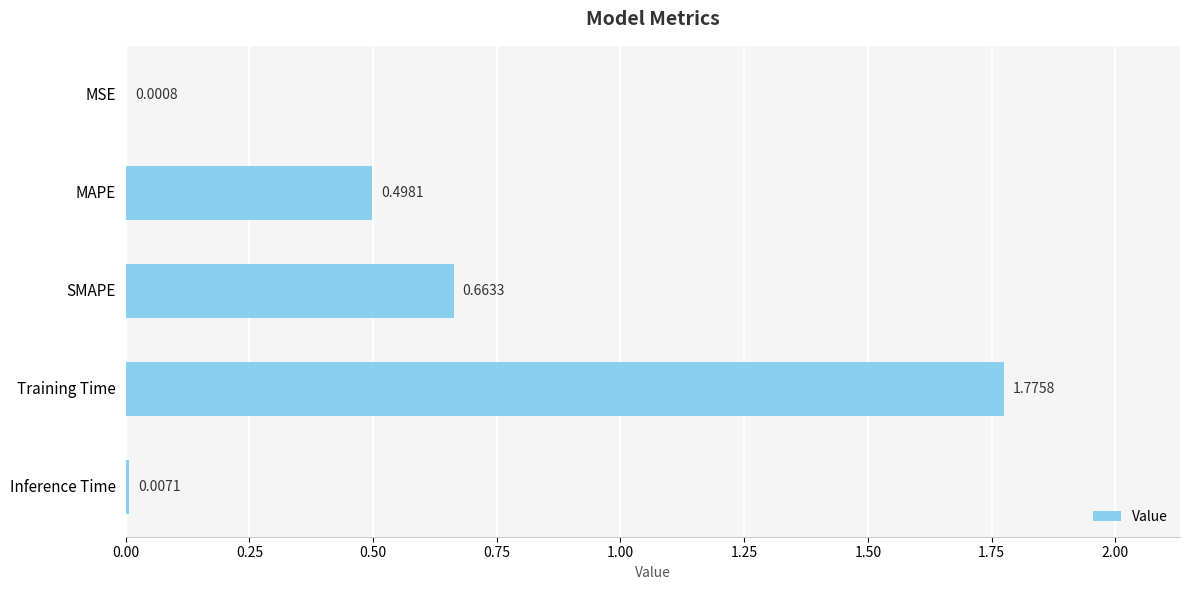

Where is the data nearest to the value 0?

MSE